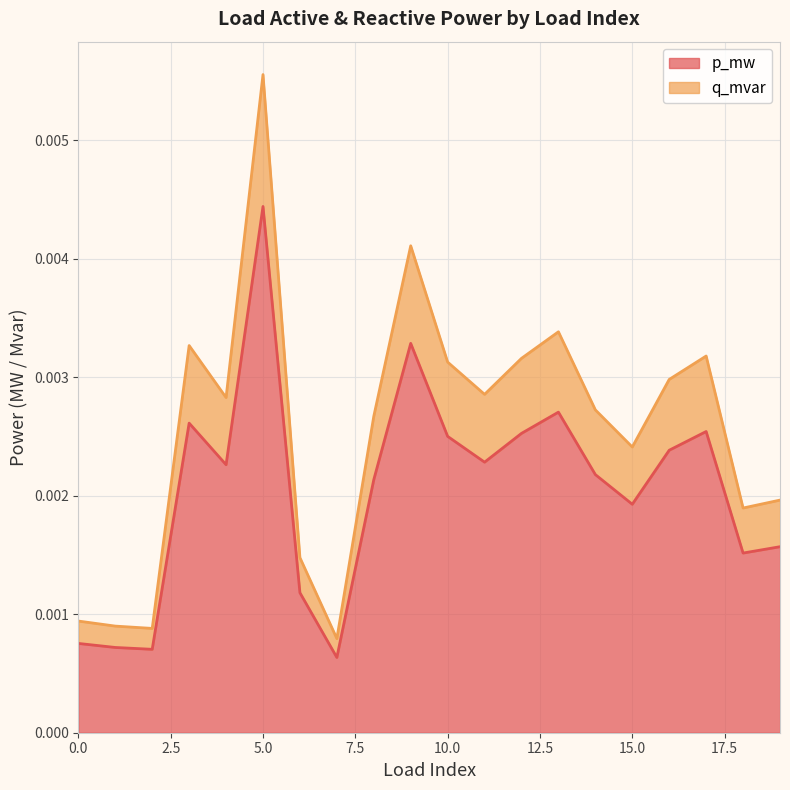

What are all the series names shown in the legend?

p_mw, q_mvar